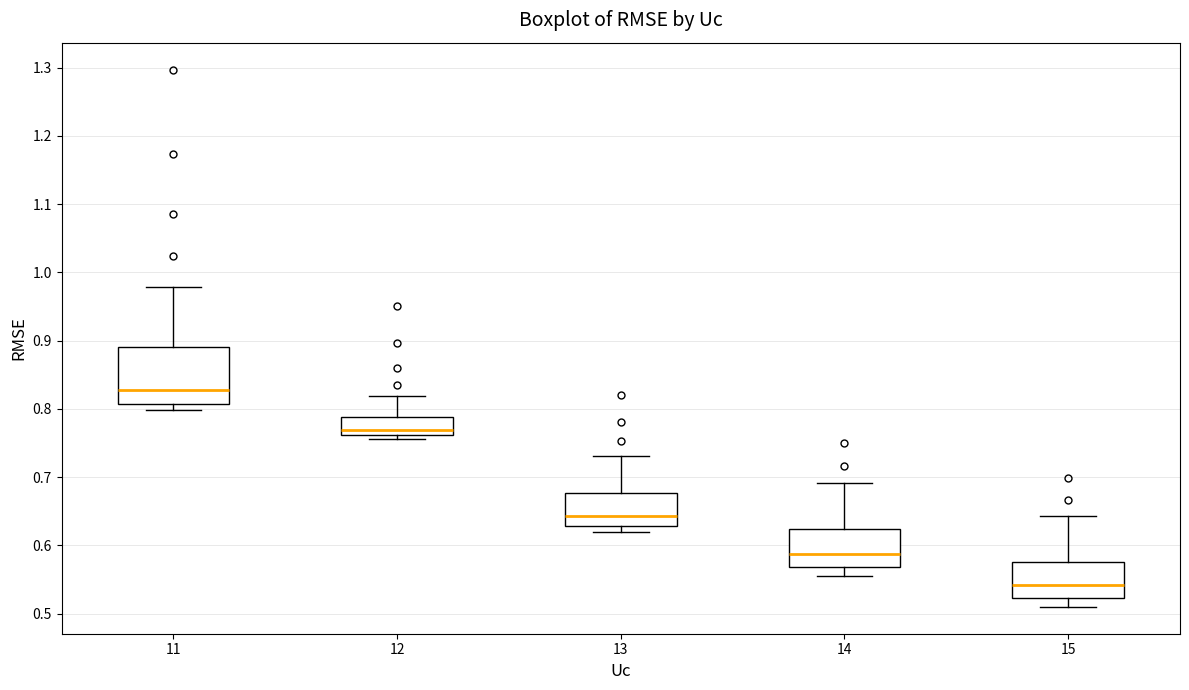

Reading left to right, transcribe this box plot: for each box, give where its median line is, the range the box spans, and where its two whiskers end, as read against the y-axis. The values are not printed on the chart, so give them approximately, as read against the axis.

11: median 0.83, box 0.81 to 0.89, whiskers 0.80 to 0.98
12: median 0.77, box 0.76 to 0.79, whiskers 0.76 (just below the box's lower edge) to 0.82
13: median 0.64, box 0.63 to 0.68, whiskers 0.62 to 0.73
14: median 0.59, box 0.57 to 0.62, whiskers 0.56 to 0.69
15: median 0.54, box 0.52 to 0.58, whiskers 0.51 to 0.64